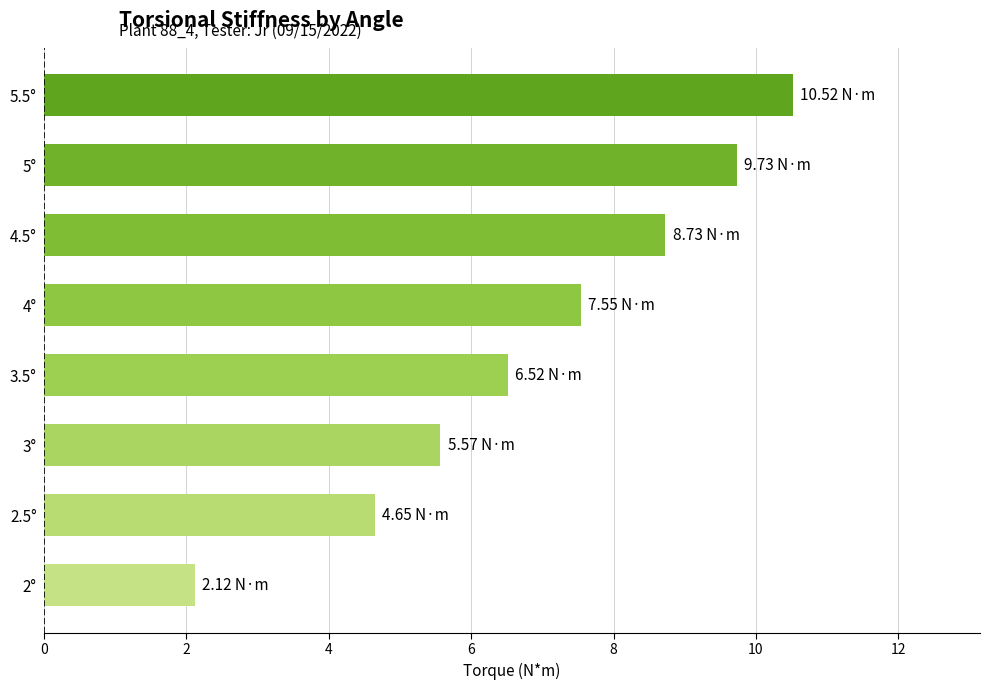

Rank the categories by value from lowest to highest.

2°, 2.5°, 3°, 3.5°, 4°, 4.5°, 5°, 5.5°